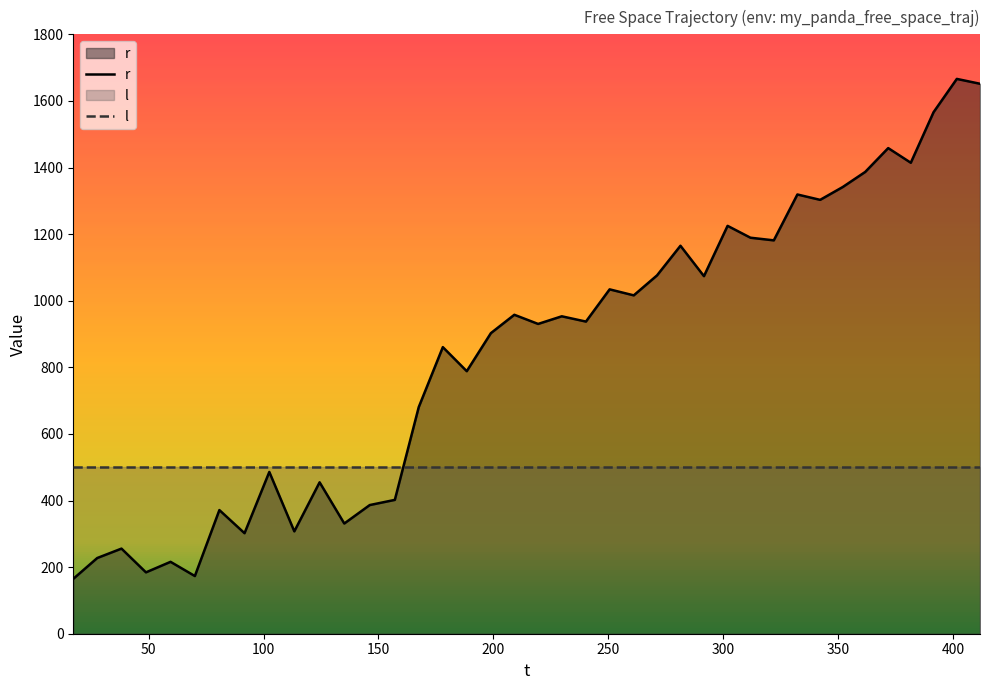

True or false: l and r cross at least once.

True